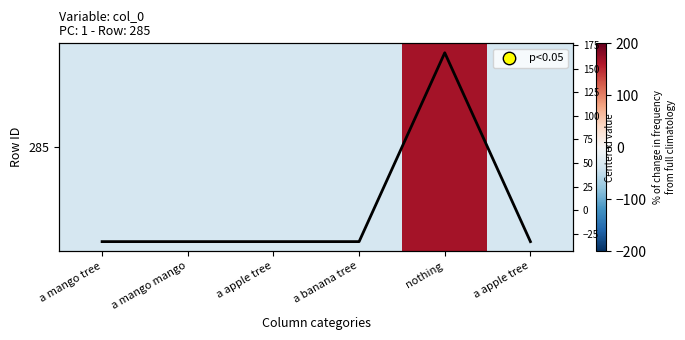

Which series has the largest range (max minus min)?

285